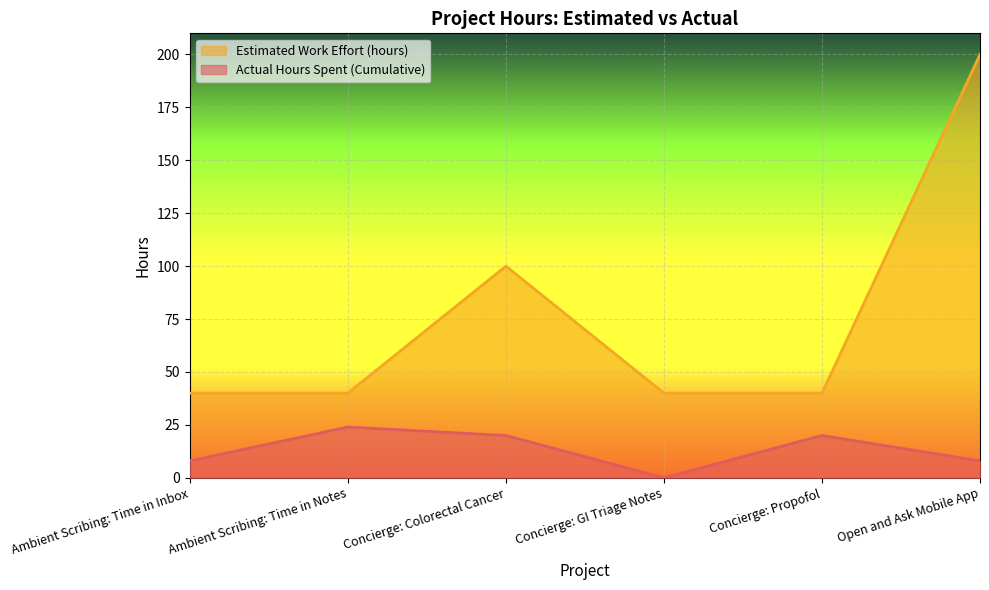

What is the maximum value shown in the chart?

200